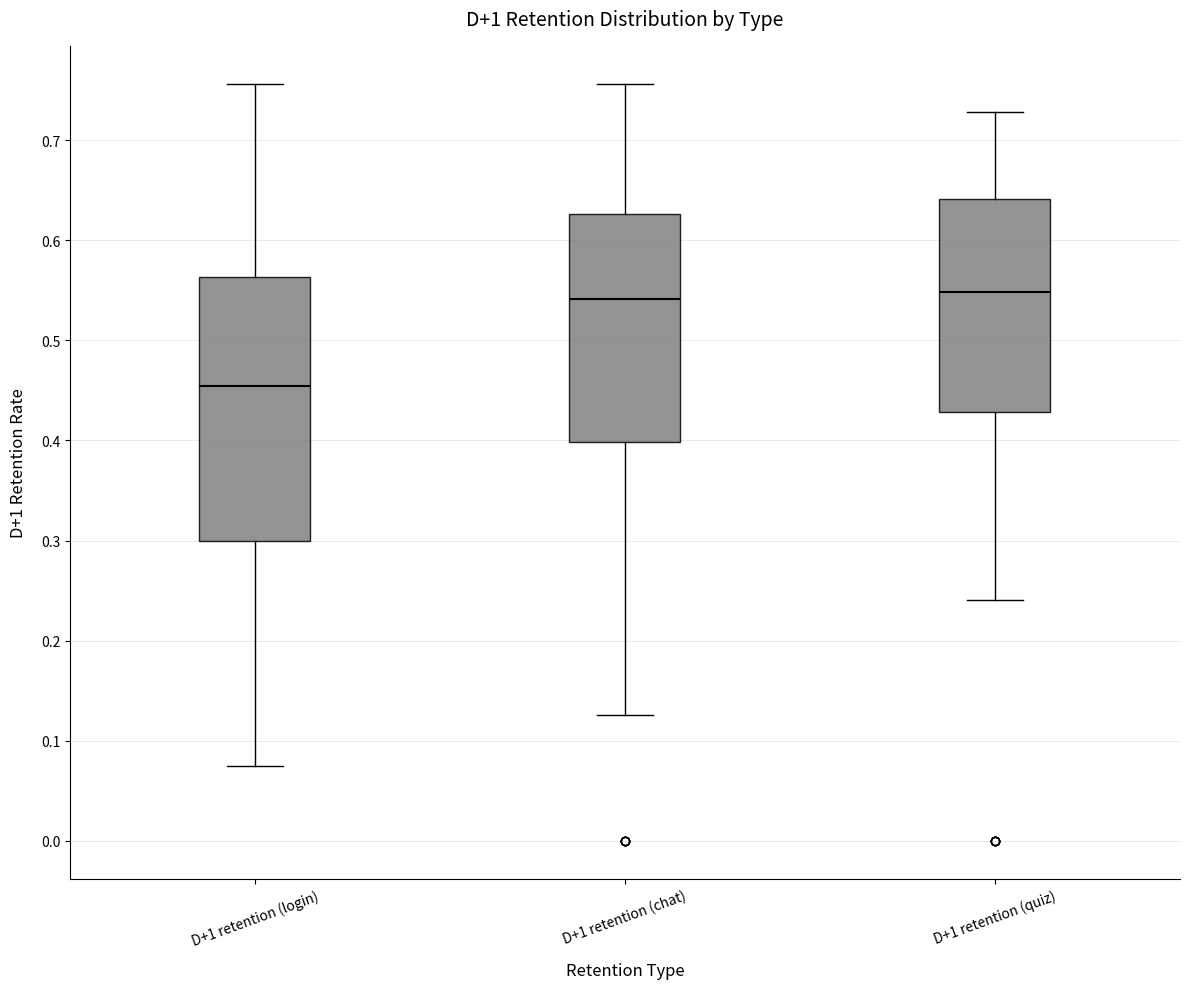

Which box has the lowest median line?

D+1 retention (login)